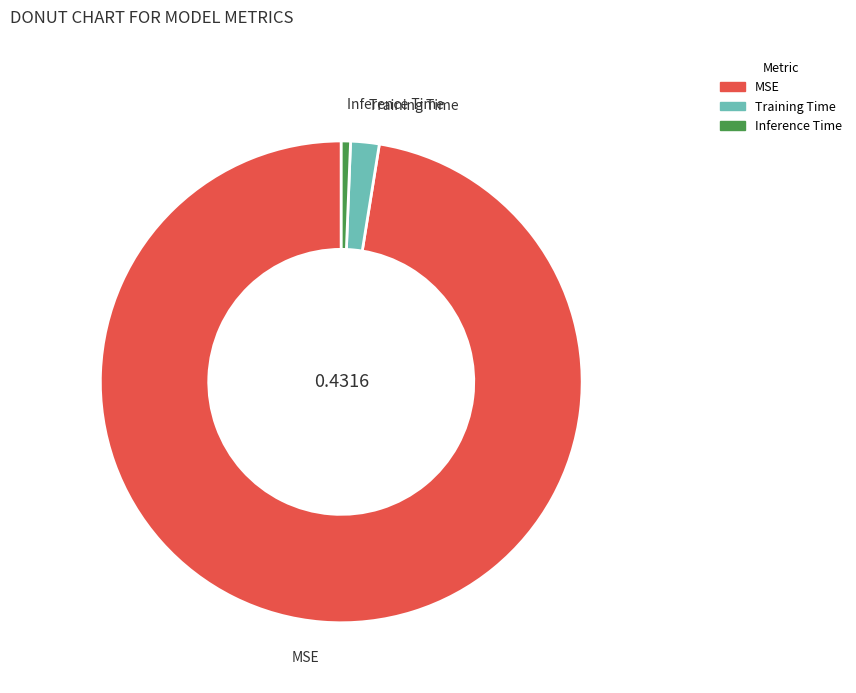

Count the number of slices in the pie.

3